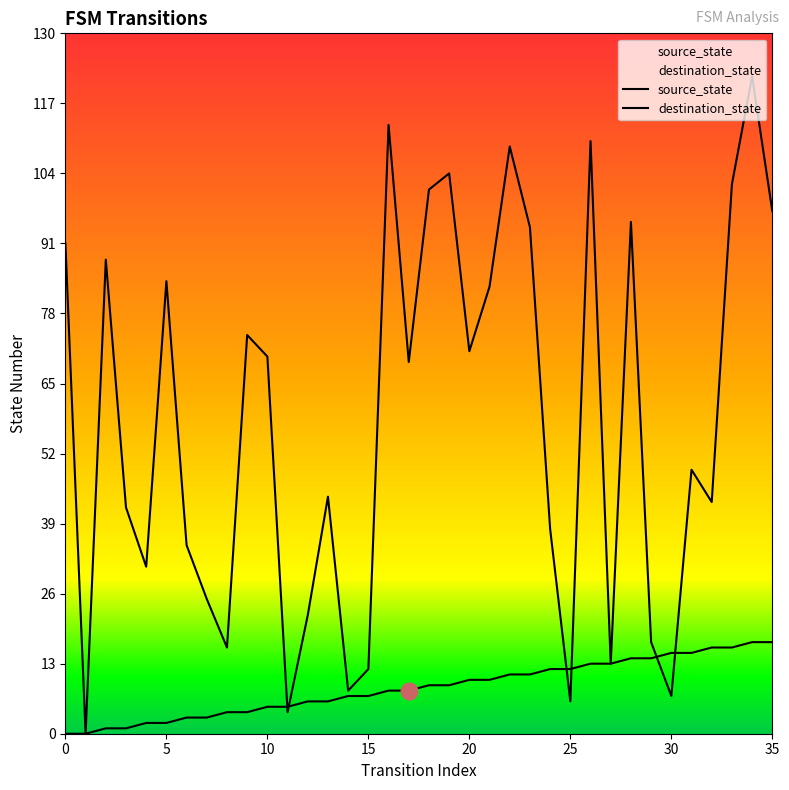

Is this an area chart (filled region under the line)?

No